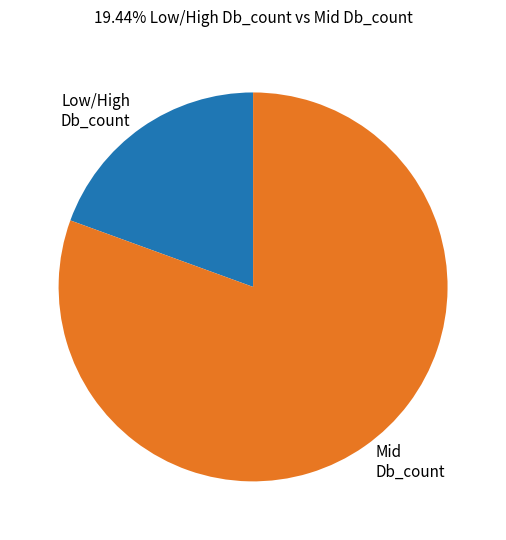

True or false: Mid Db_count accounts for 86% of the total.

False